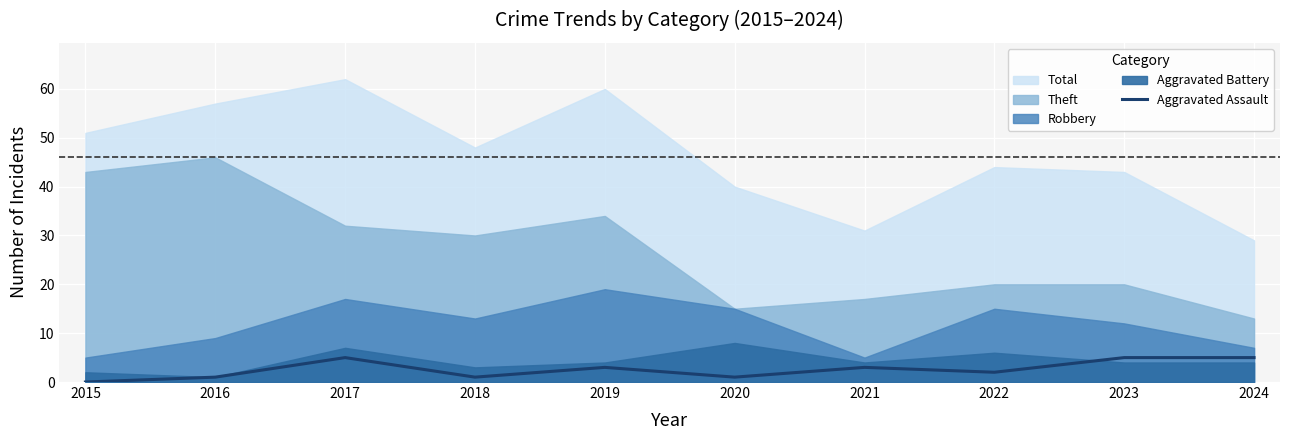

How many points are higher than both their immediate neighbors (excluding endpoints)?

3